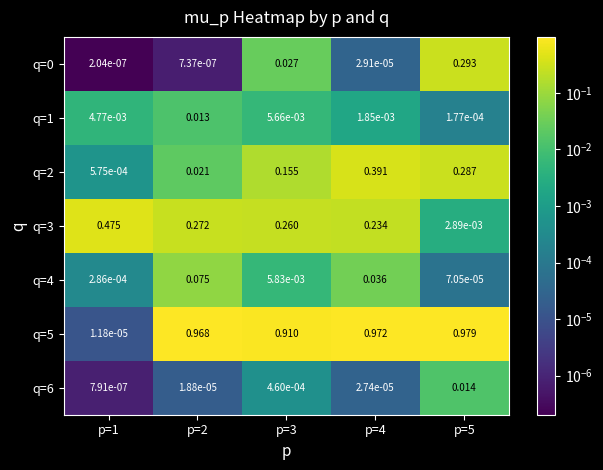

Is the value of q=1 at p=2 greater than the value of q=5 at p=4?

No